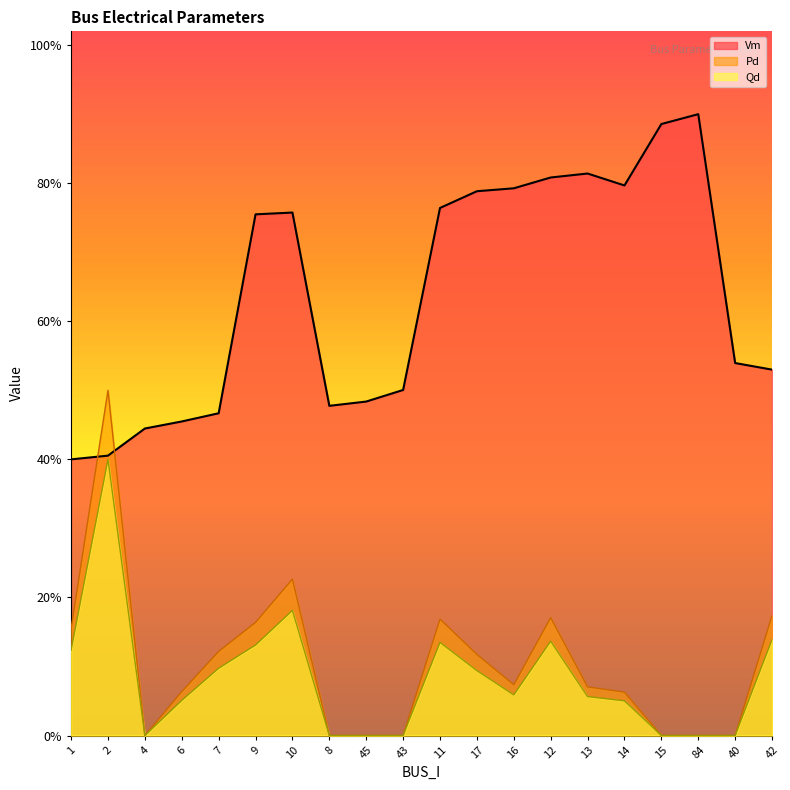

Which category has the highest value in the Pd series?

2